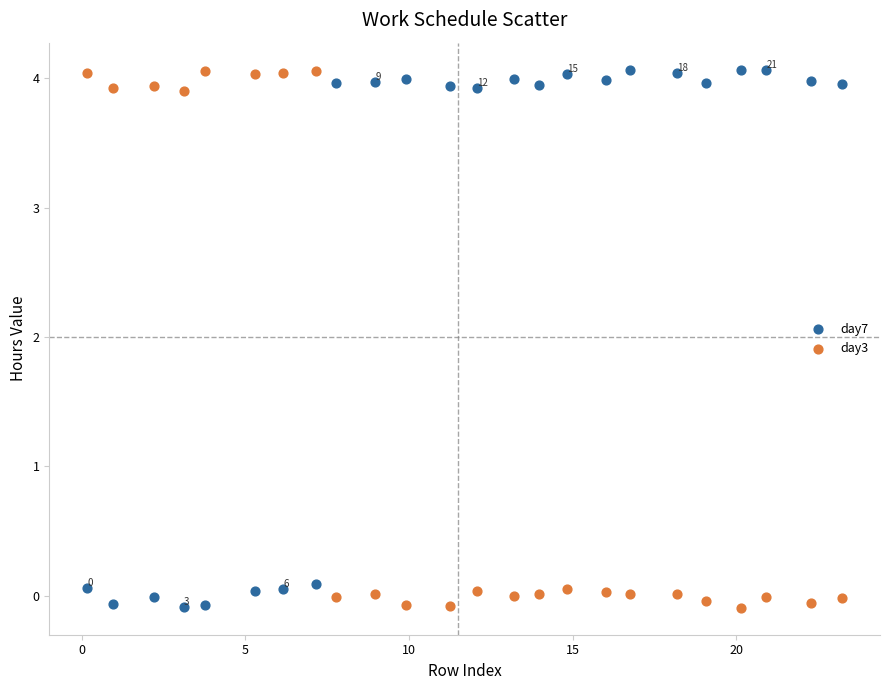

What is the X range (max minus min) for the scatter plot?

23.1